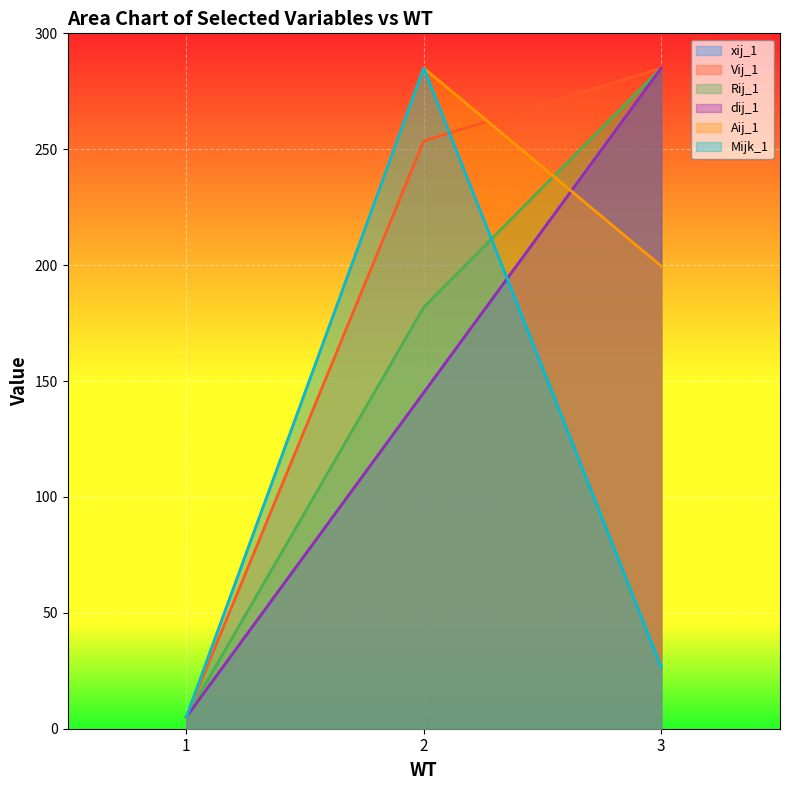

Is it true that xij_1 equals 285.0 at 3?

True